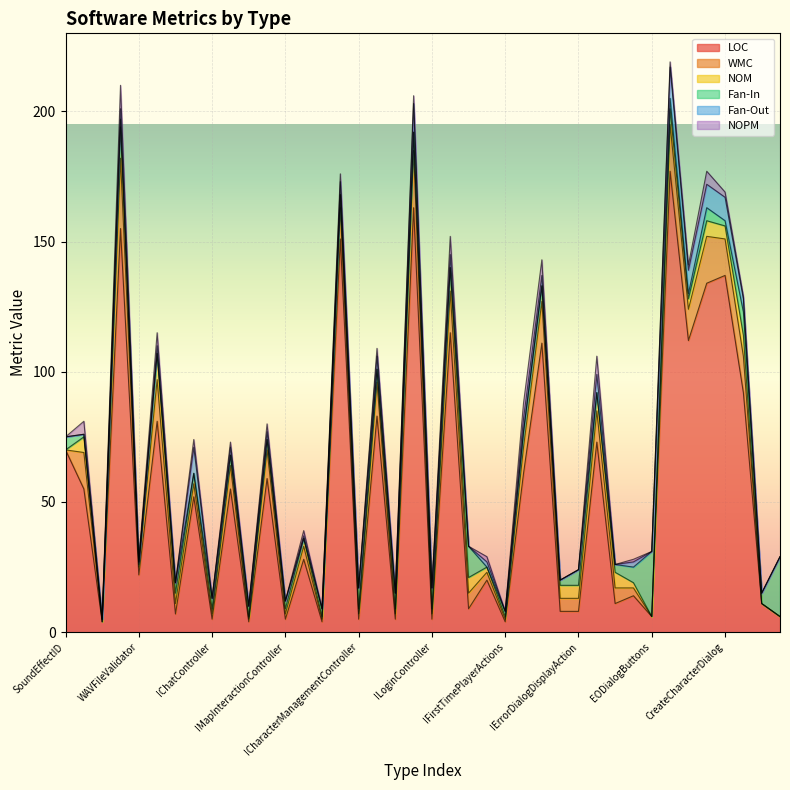

Rank the categories by LOC value from highest to lowest.

BankAccountDialog, LoginController, SoundManager, CharacterManagementController, CreateCharacterDialog, ChestDialog, MainButtonController, ChangePasswordDialog, ErrorDialogDisplayAction, EODialogBase, AccountController, ArrowKeyController, AccountDialogDisplayActions, SoundEffectID, CharacterDialogActions, MapInteractionController, SoundInfo, ControlKeyController, ChatController, TrainingController, WAVFileValidator, FirstTimePlayerActions, BaseEODialog, IAccountDialogDisplayActions, ListIcon, IMainButtonController, ICharacterDialogActions, IErrorDialogDisplayAction, IArrowKeyController, EODialogButtons, EOMessageBoxStyle, IChatController, IMapInteractionController, ICharacterManagementController, IAccountController, ILoginController, Note, IControlKeyController, ITrainingController, IFirstTimePlayerActions